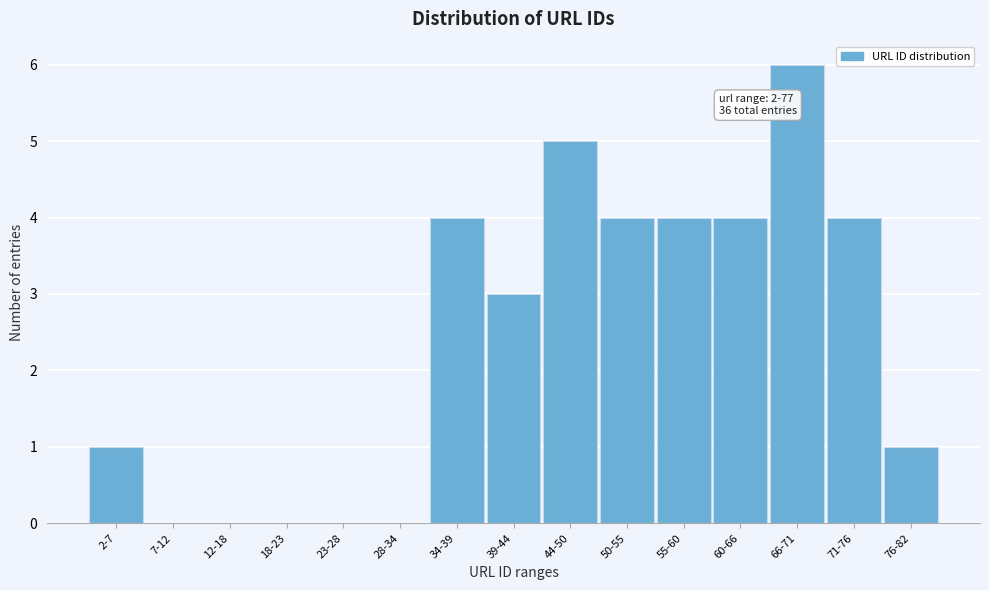

What is the sum of all values?

36